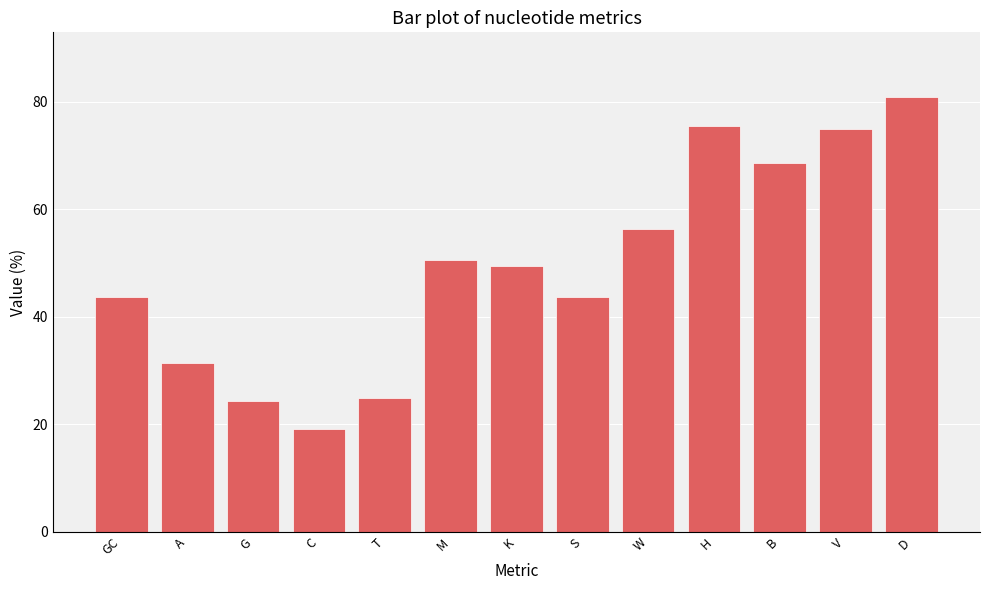

Which category has the highest value across all series?

D